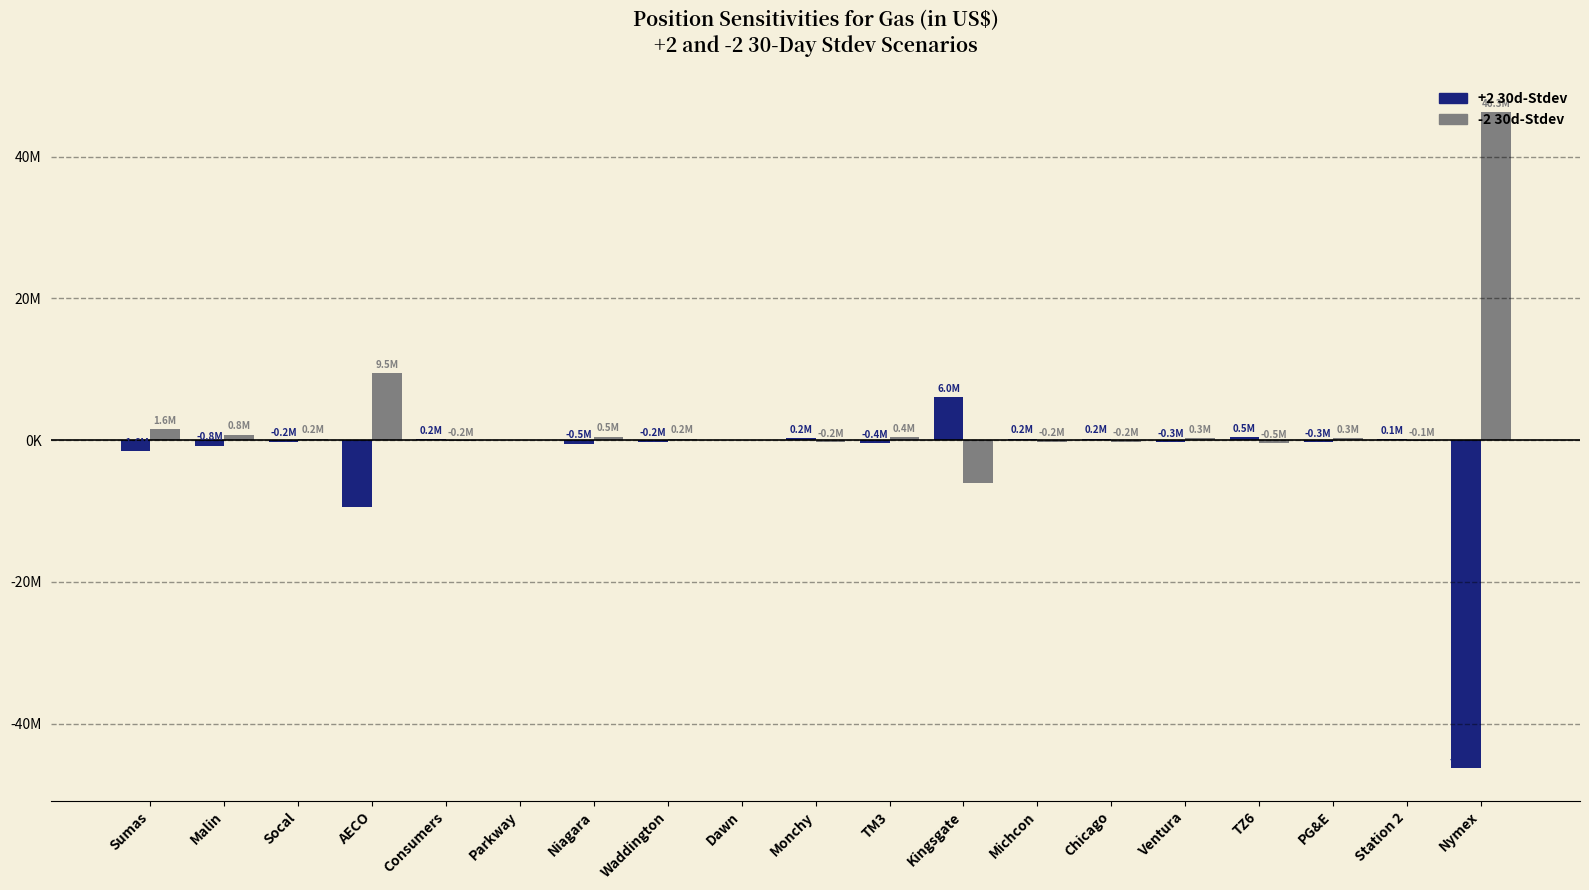

At which label does +2 30d-Stdev reach its peak?

Kingsgate